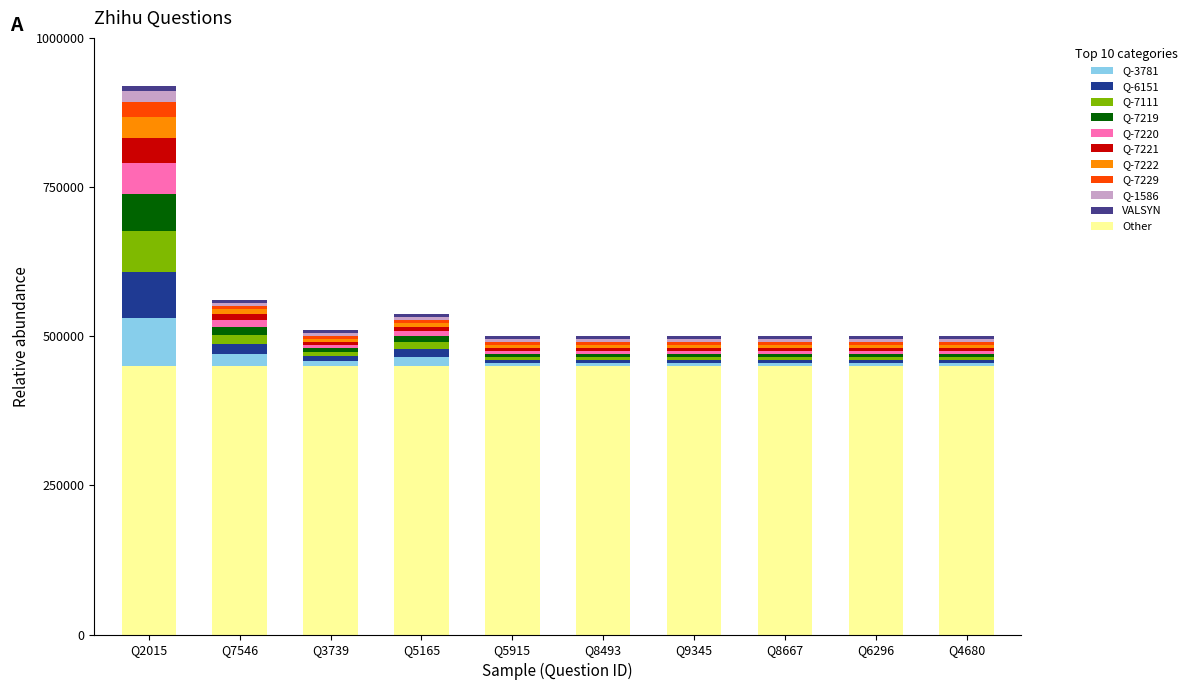

What is the lowest value of the Other series?

450000.0